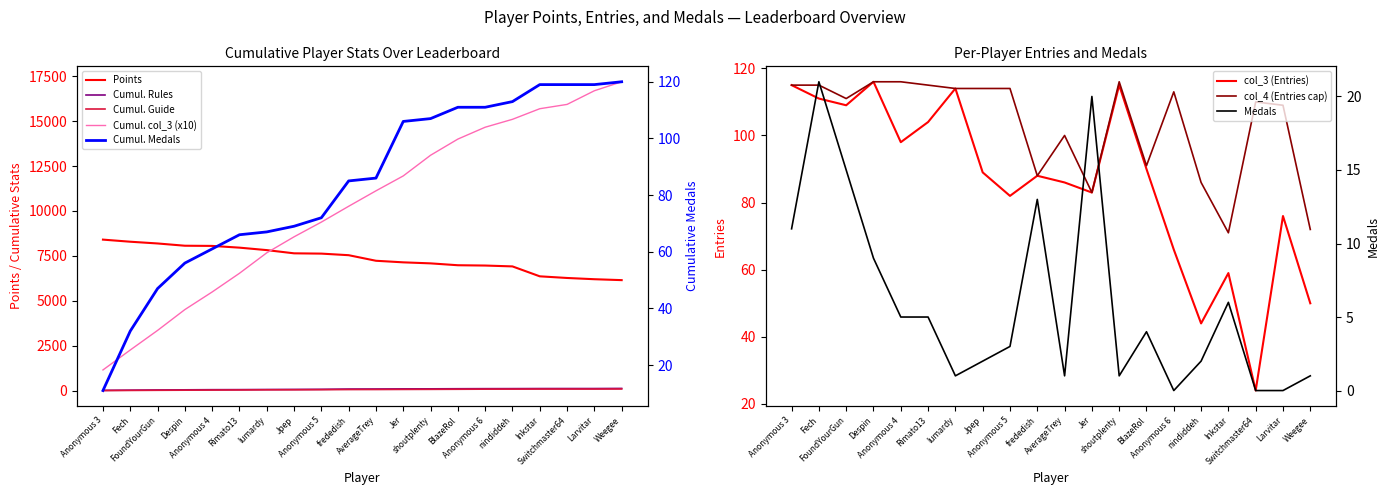

The col_3 series shows 88 at frededish. True or false?

True